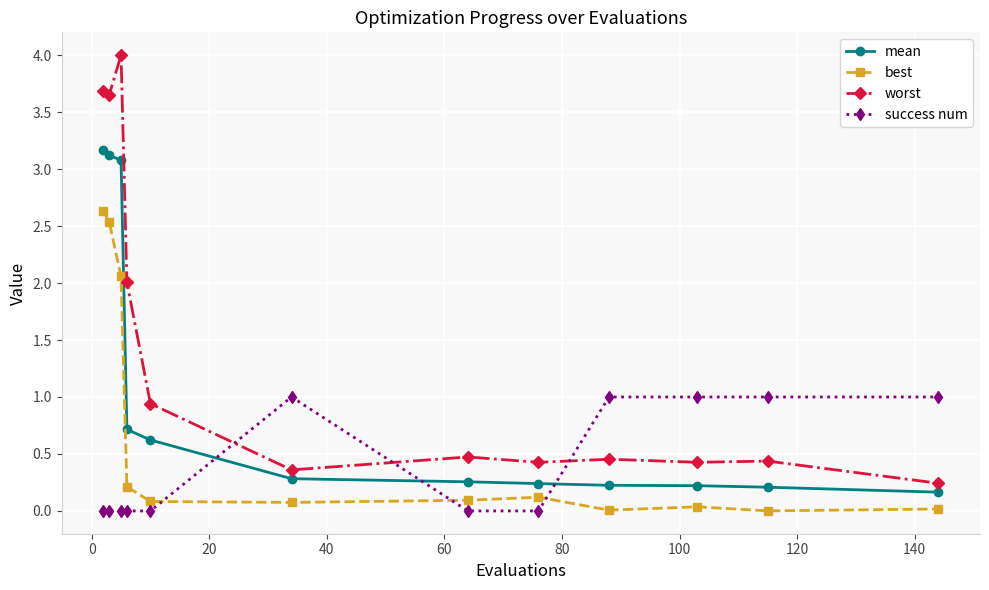

What is the value of the success num point at the 6th from the left?

1.0